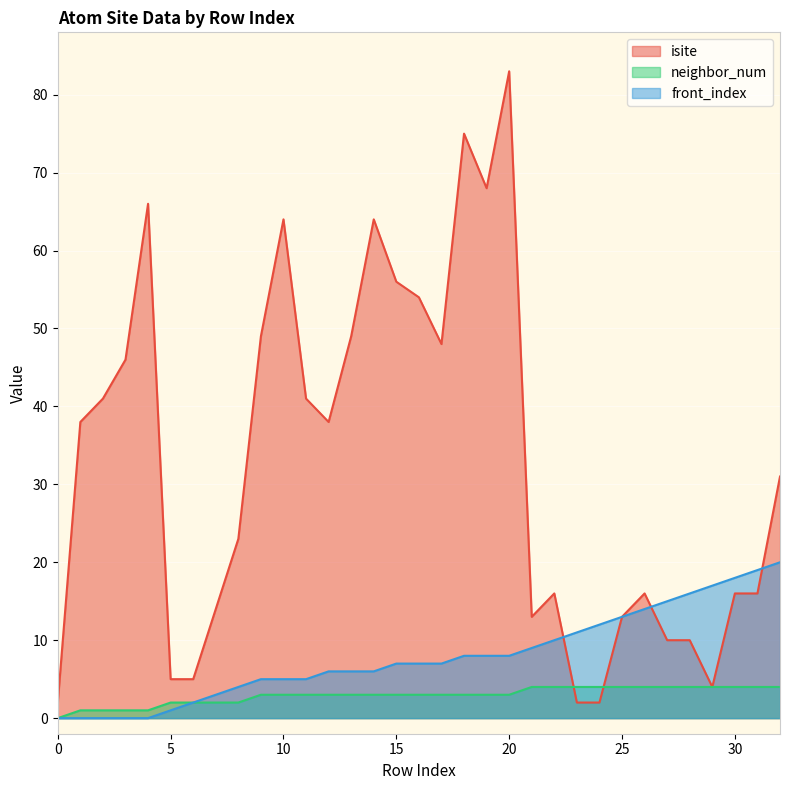

Rank the series at 11 from lowest to highest value.

neighbor_num, front_index, isite